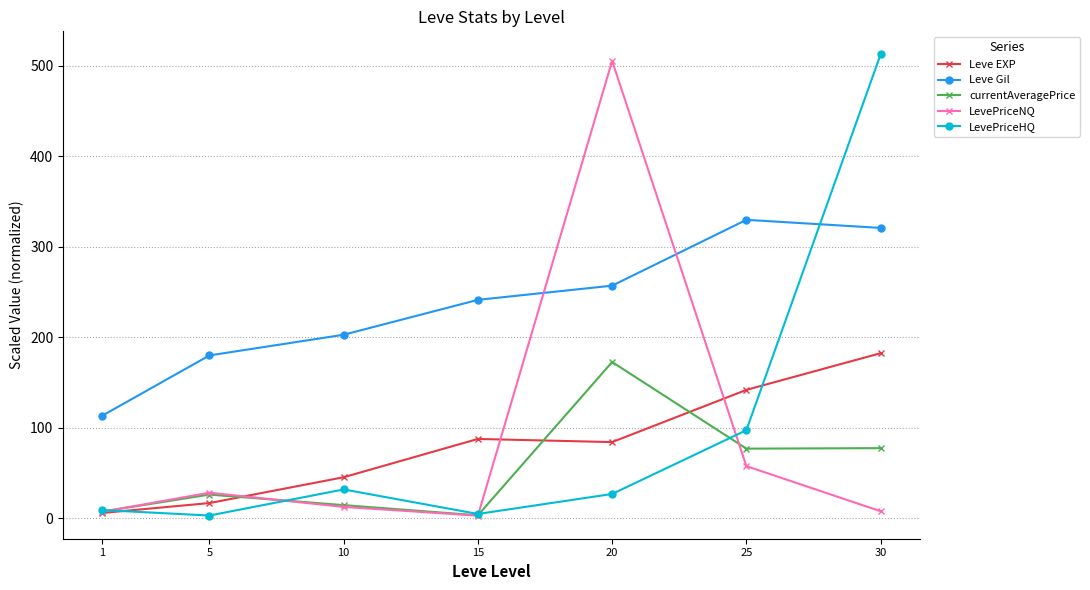

At which category is the sum across all series the highest?

30